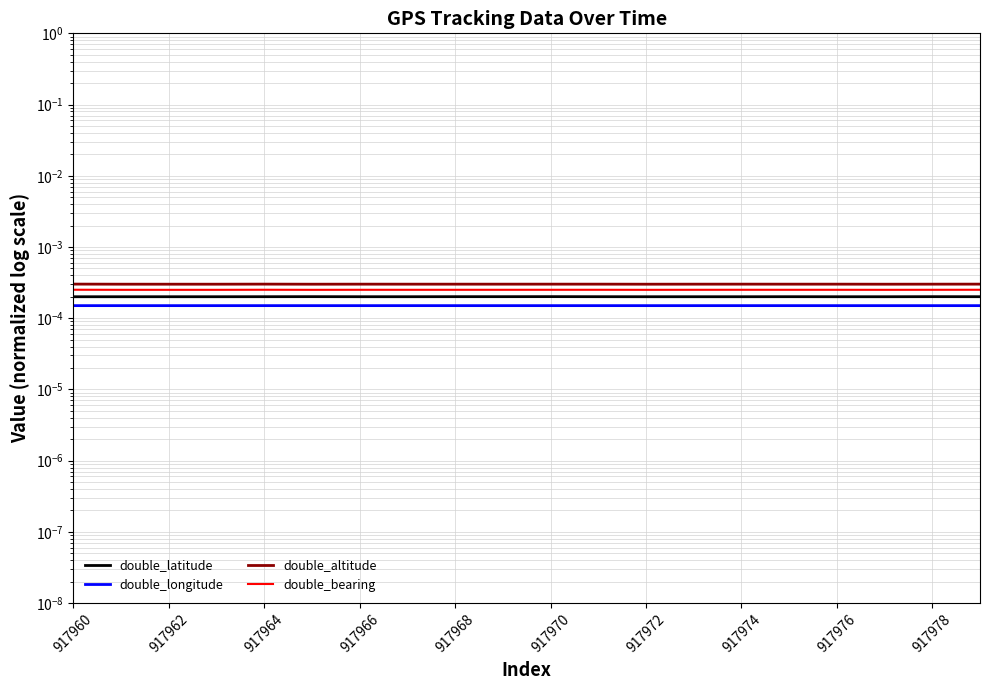

At which category is the sum across all series the highest?

917960